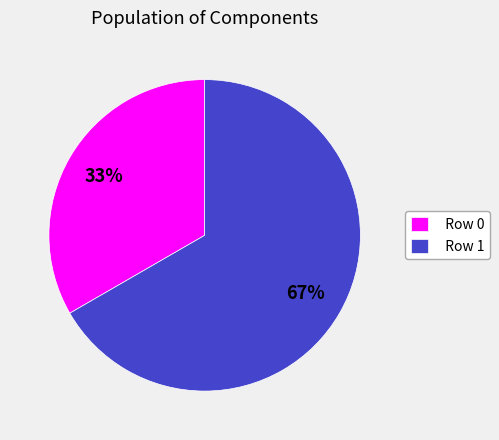

The Row 0 slice represents 21% of the pie. True or false?

False